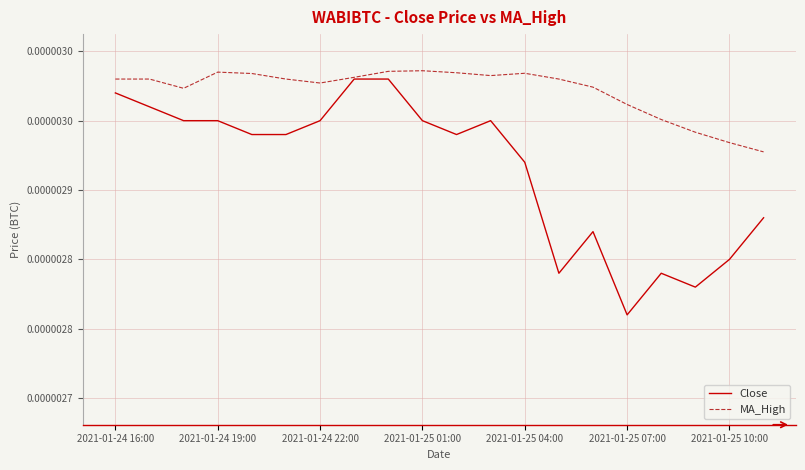

True or false: MA_High and Close cross at least once.

False